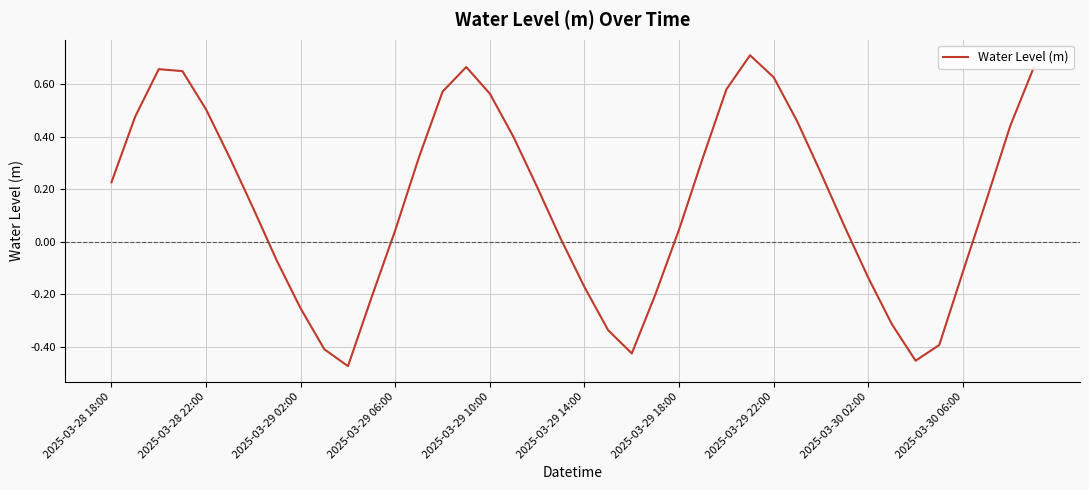

What is the difference between the maximum and minimum values?

1.2